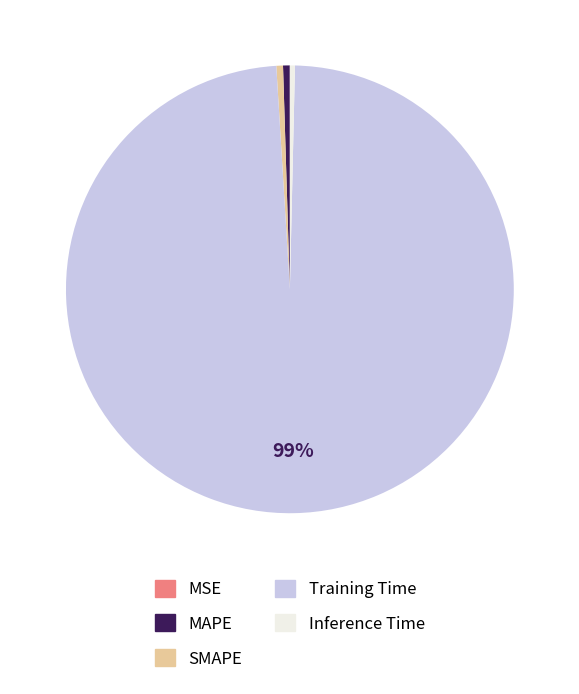

The Inference Time slice represents 8% of the pie. True or false?

False